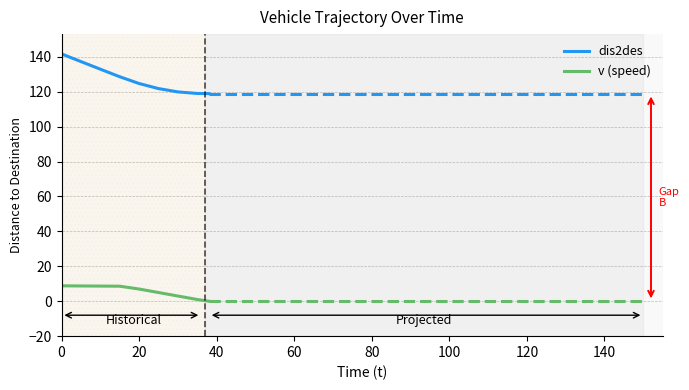

What is the maximum value shown in the chart?

141.6